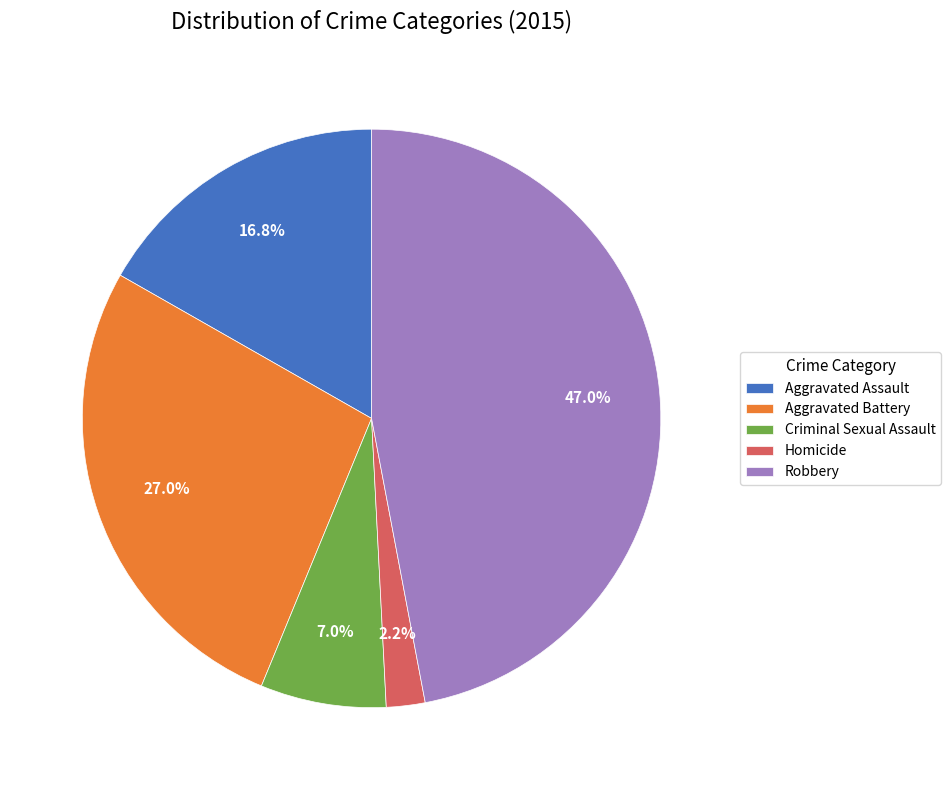

Between Aggravated Battery and Criminal Sexual Assault, which is larger?

Aggravated Battery